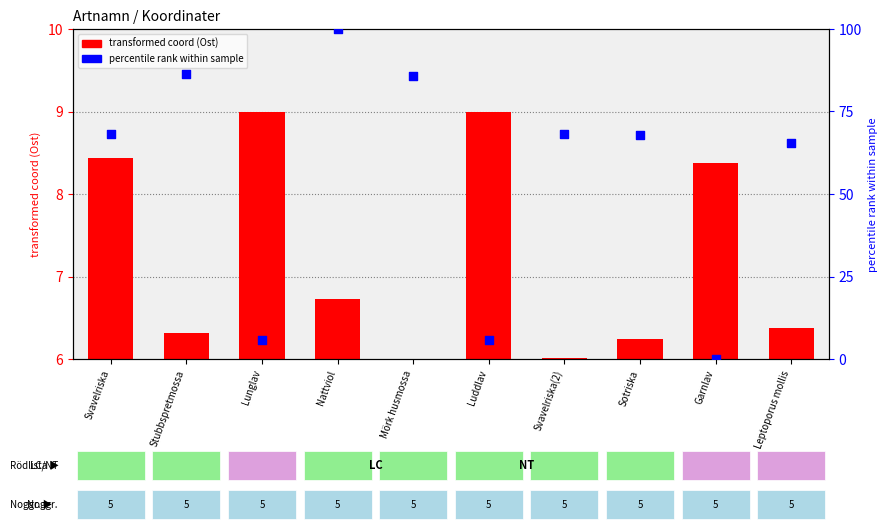

Which series has the largest total across all categories?

percentile rank within sample